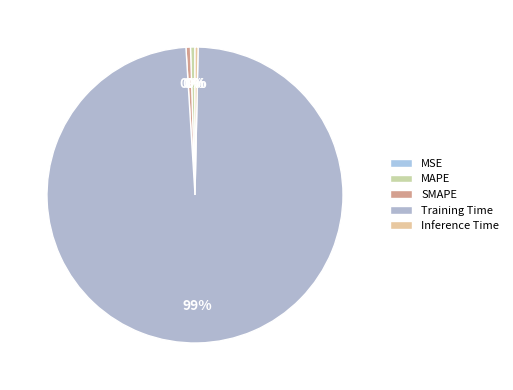

How many segments does this pie chart have?

5